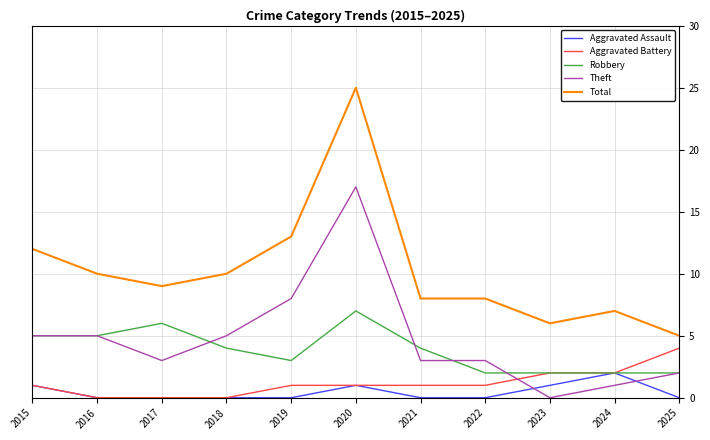

Rank the series by their maximum value, from lowest to highest.

Aggravated Assault, Aggravated Battery, Robbery, Theft, Total